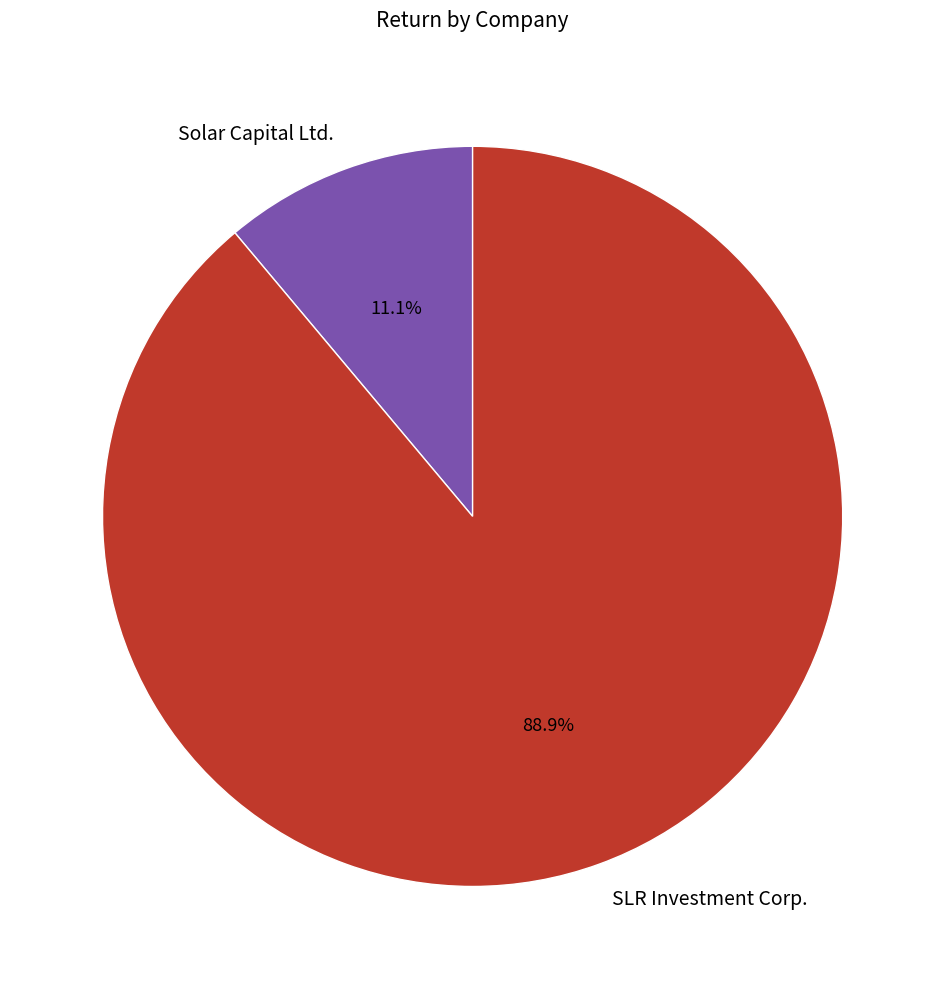

How many slices are in this pie chart?

2